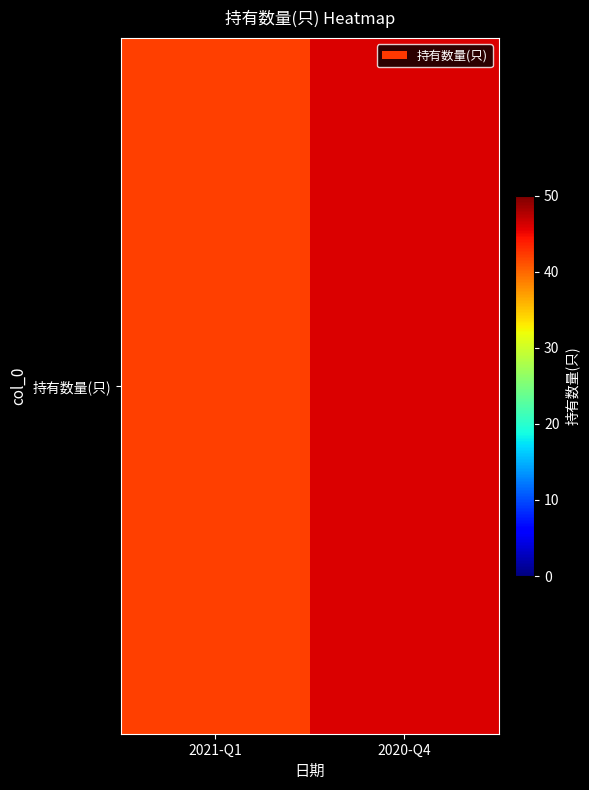

List the labels in order of value, largest first.

2020-Q4, 2021-Q1